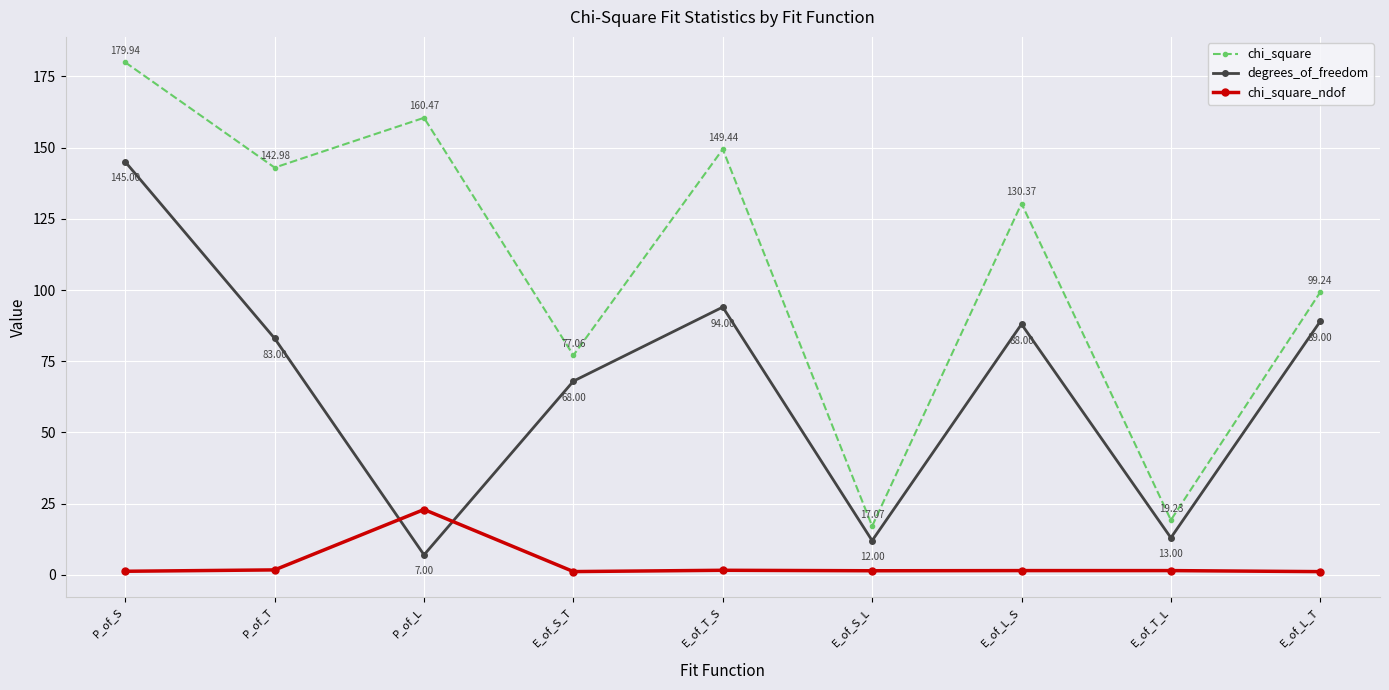

What is the difference between the chi_square values at P_of_T and E_of_T_S?

6.5